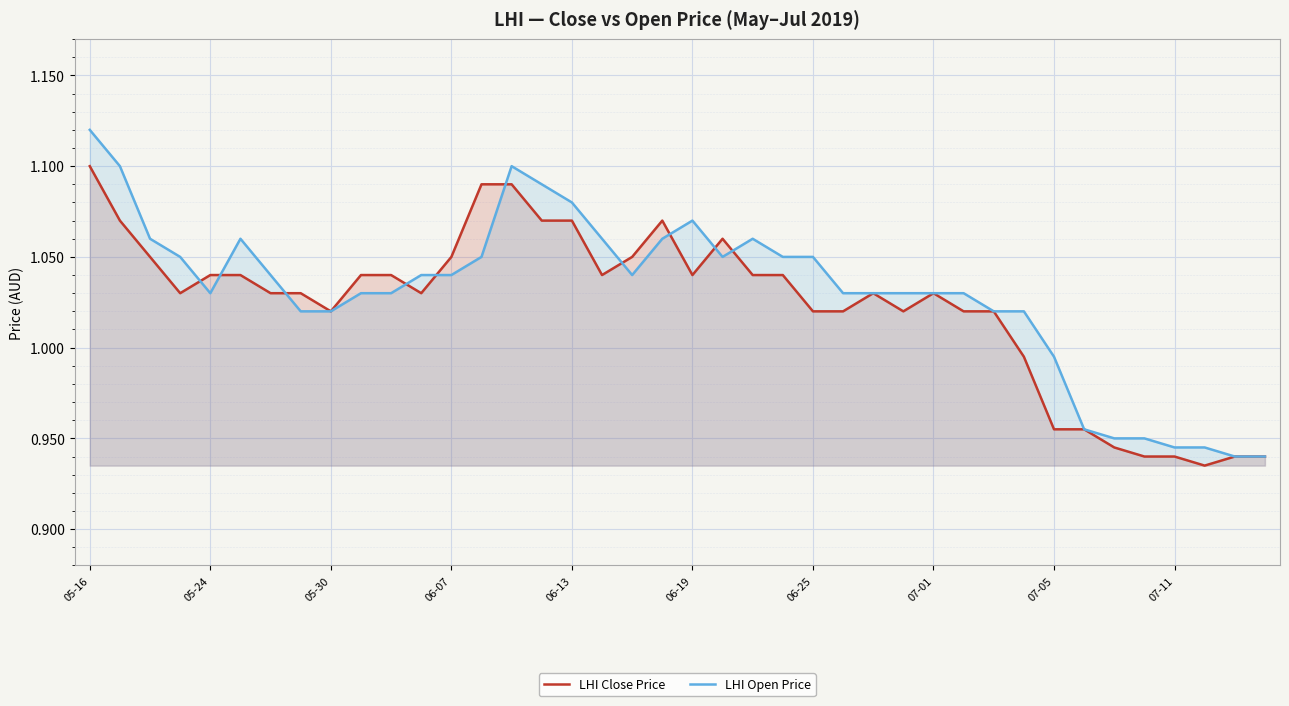

At how many categories does at least one series exceed 1?

32